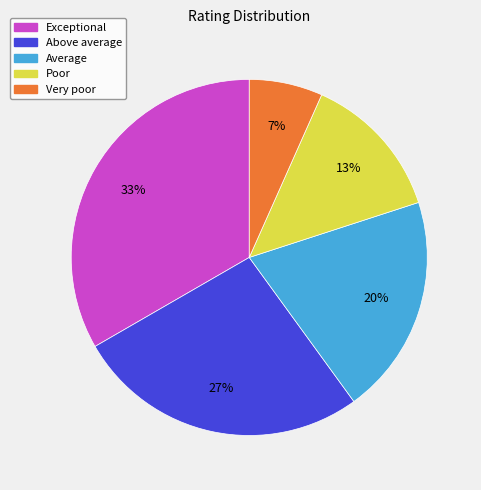

To the nearest percent, what is the average slice percentage?

20%